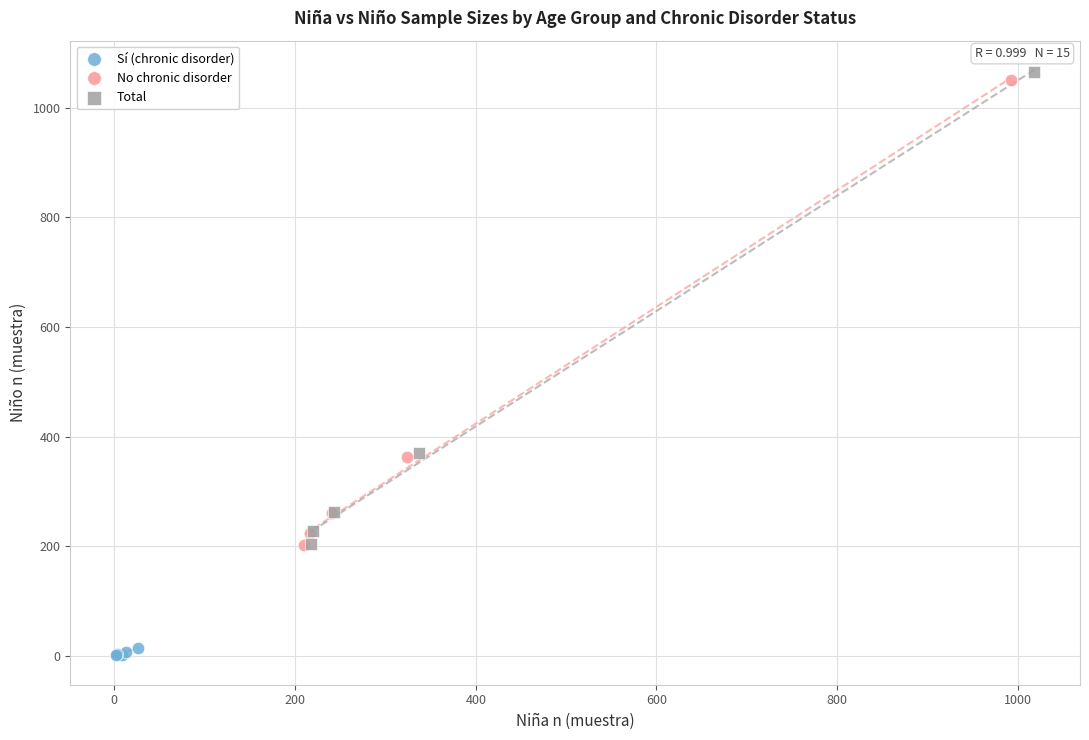

Which series has the widest spread of Y values?

Total